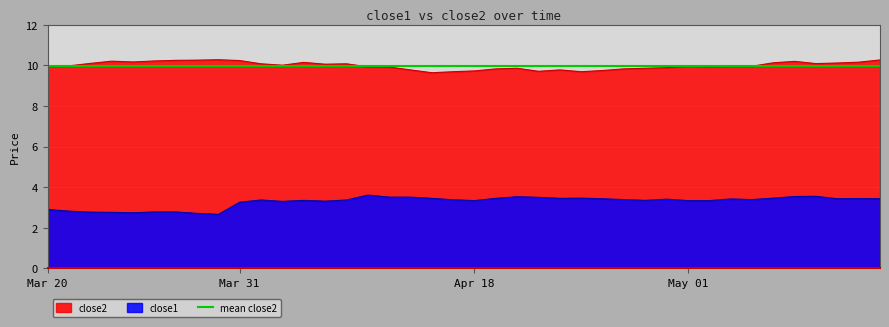

True or false: close1 has a value of 5.7 at 2017-04-04.

False